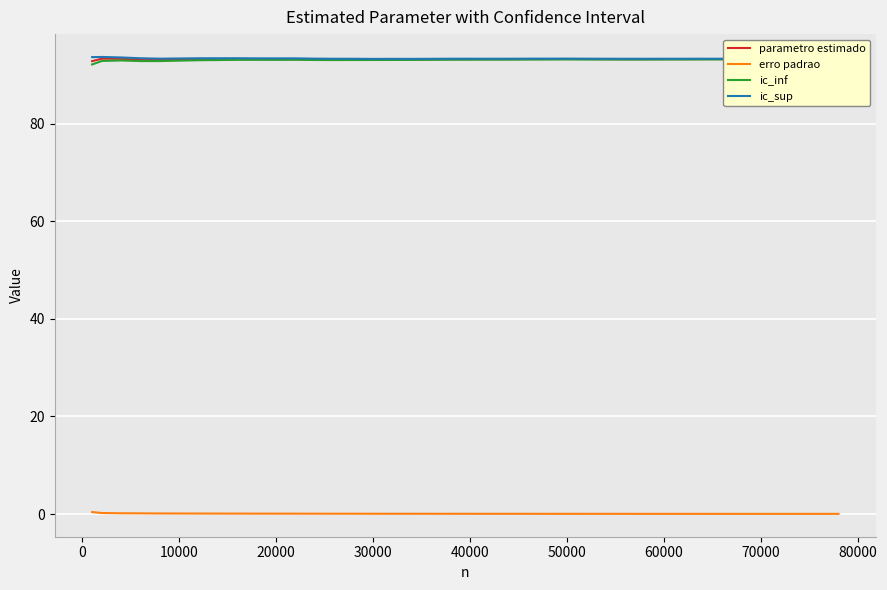

How many values in the parametro estimado series exceed 93?

39